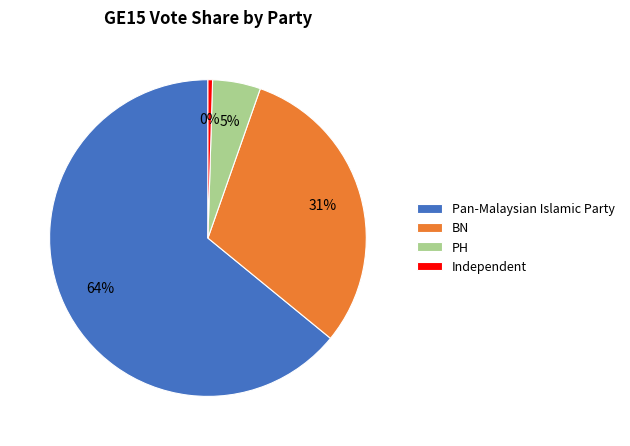

Count the number of slices in the pie.

4